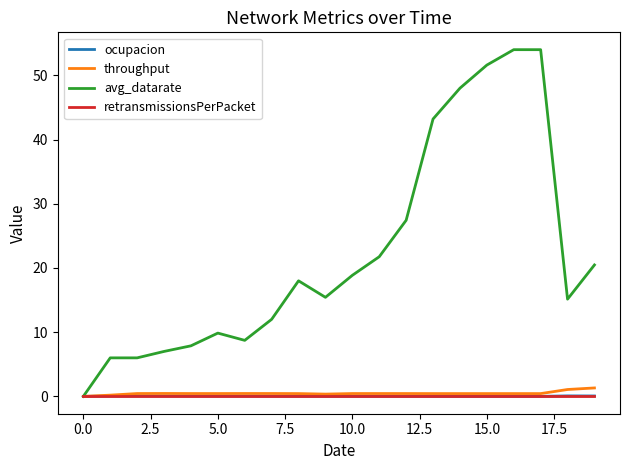

Which series has the largest total across all categories?

avg_datarate